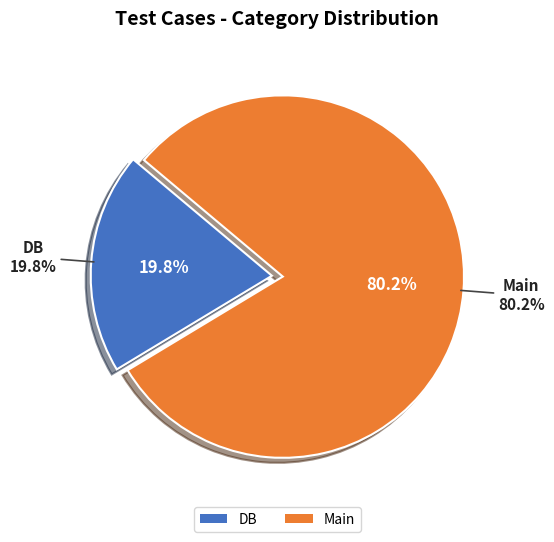

Is DB the majority of the pie?

No